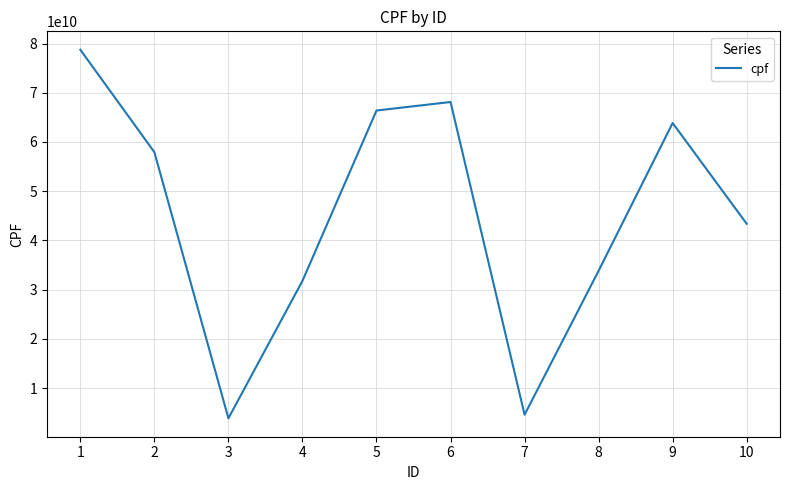

Between 10 and 1, which is larger?

1